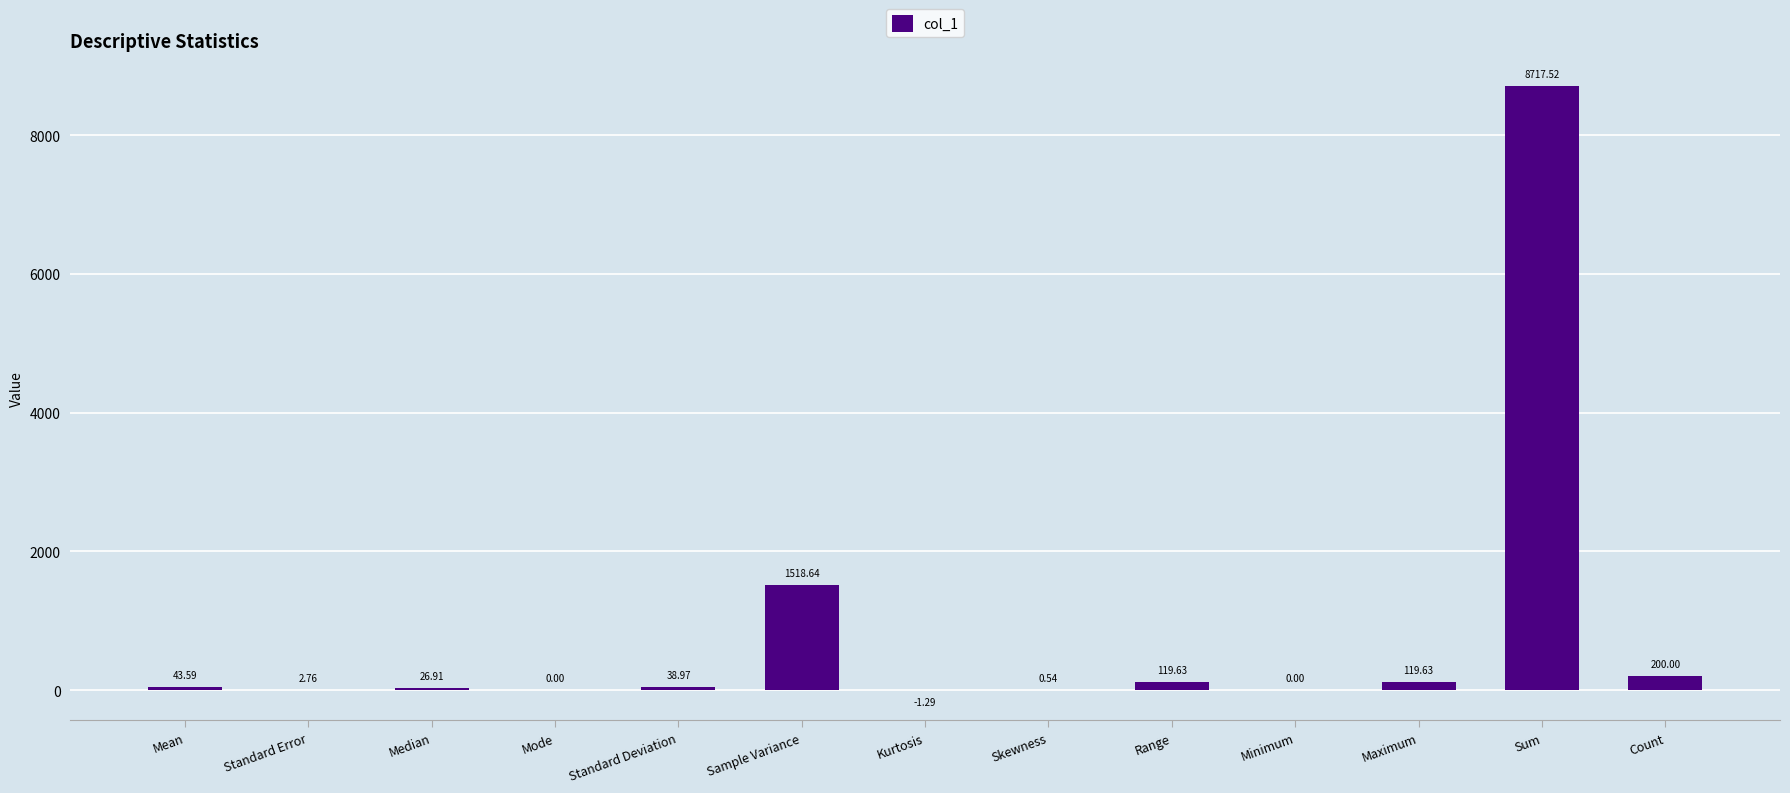

Are the bars horizontal?

No